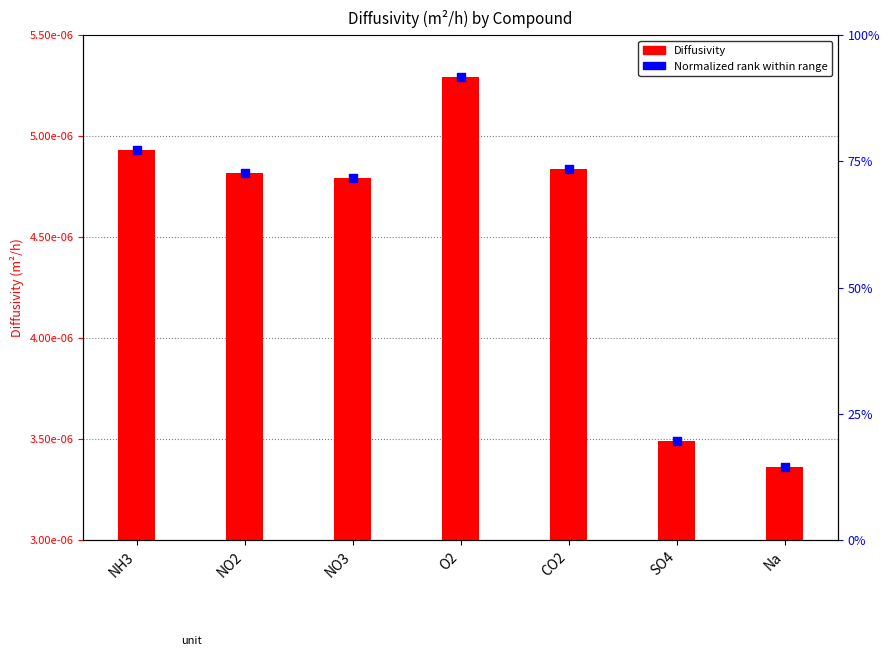

Is the value of Diffusivity at NH3 greater than the value of Normalized rank within range at NO2?

Yes